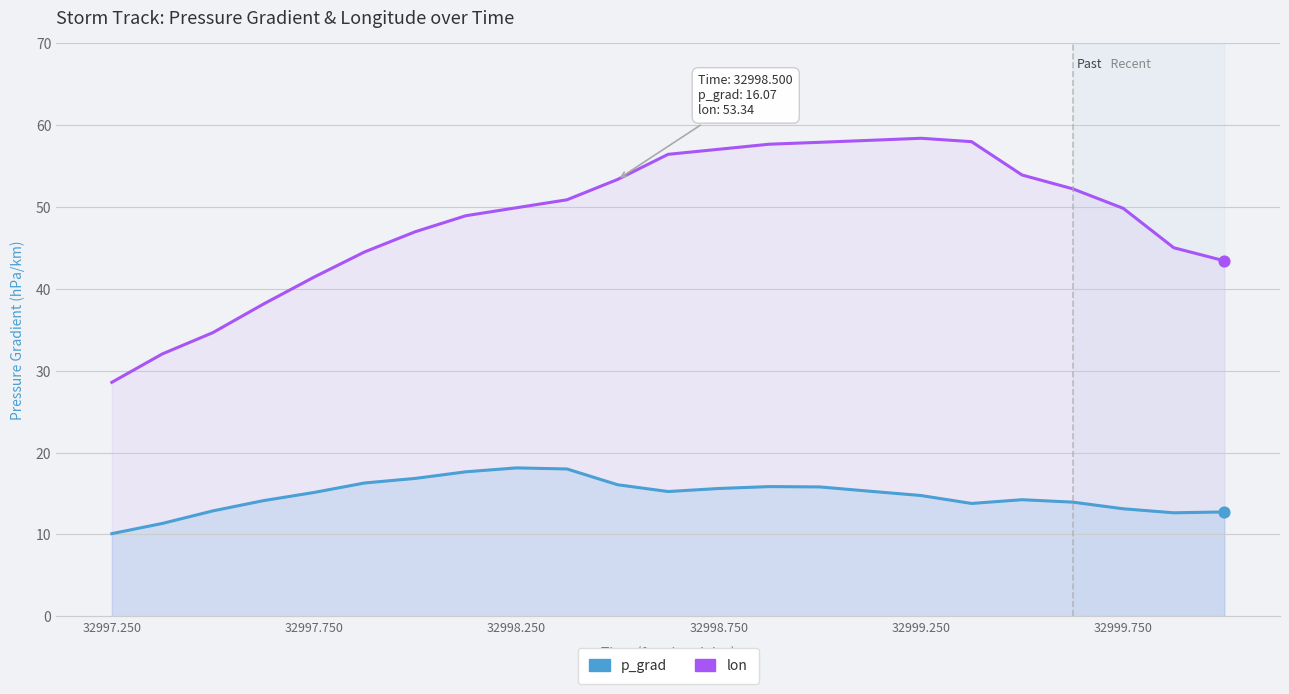

What are all the series names shown in the legend?

p_grad, lon